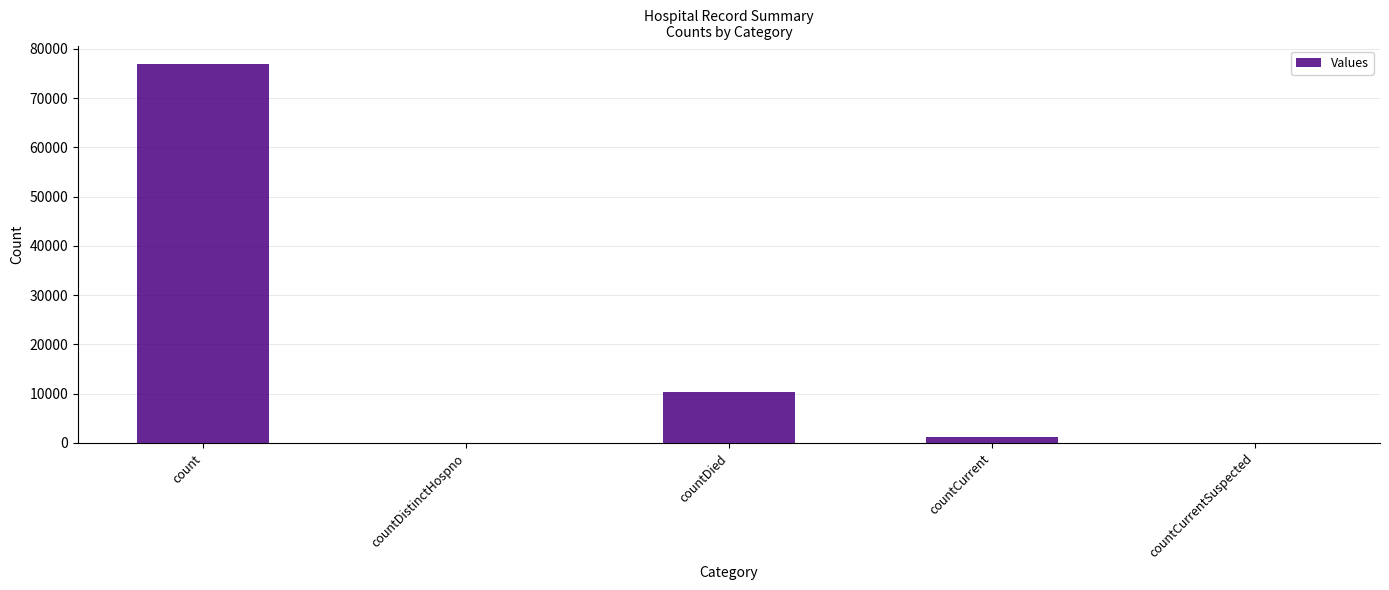

What is the greatest value displayed?

76850